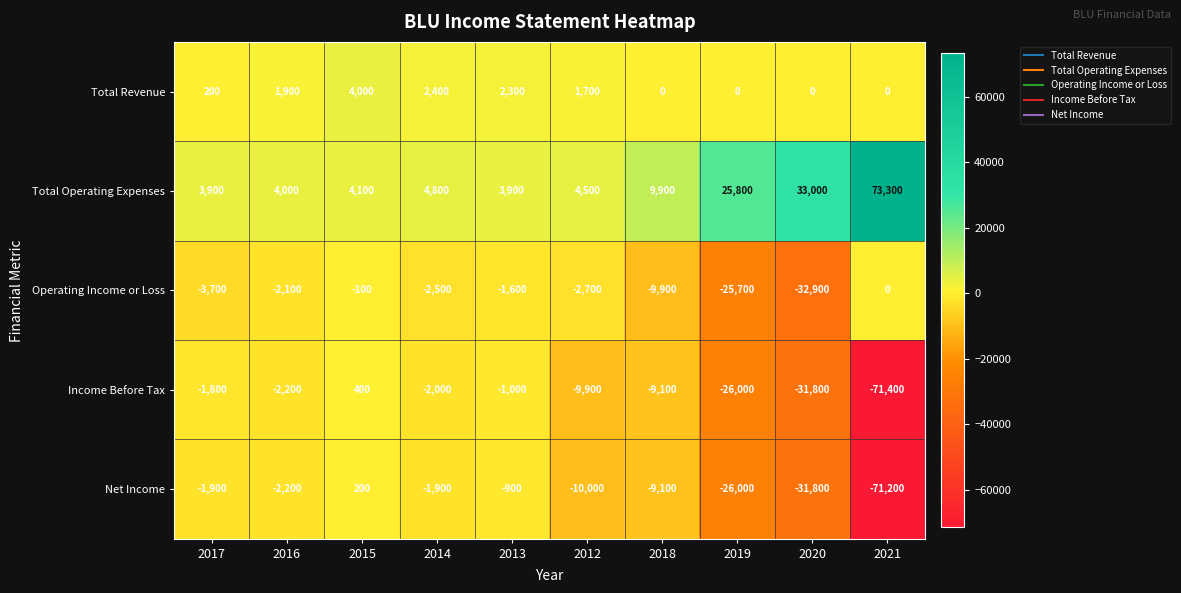

What value does the Total Operating Expenses series have at 2016?

4000